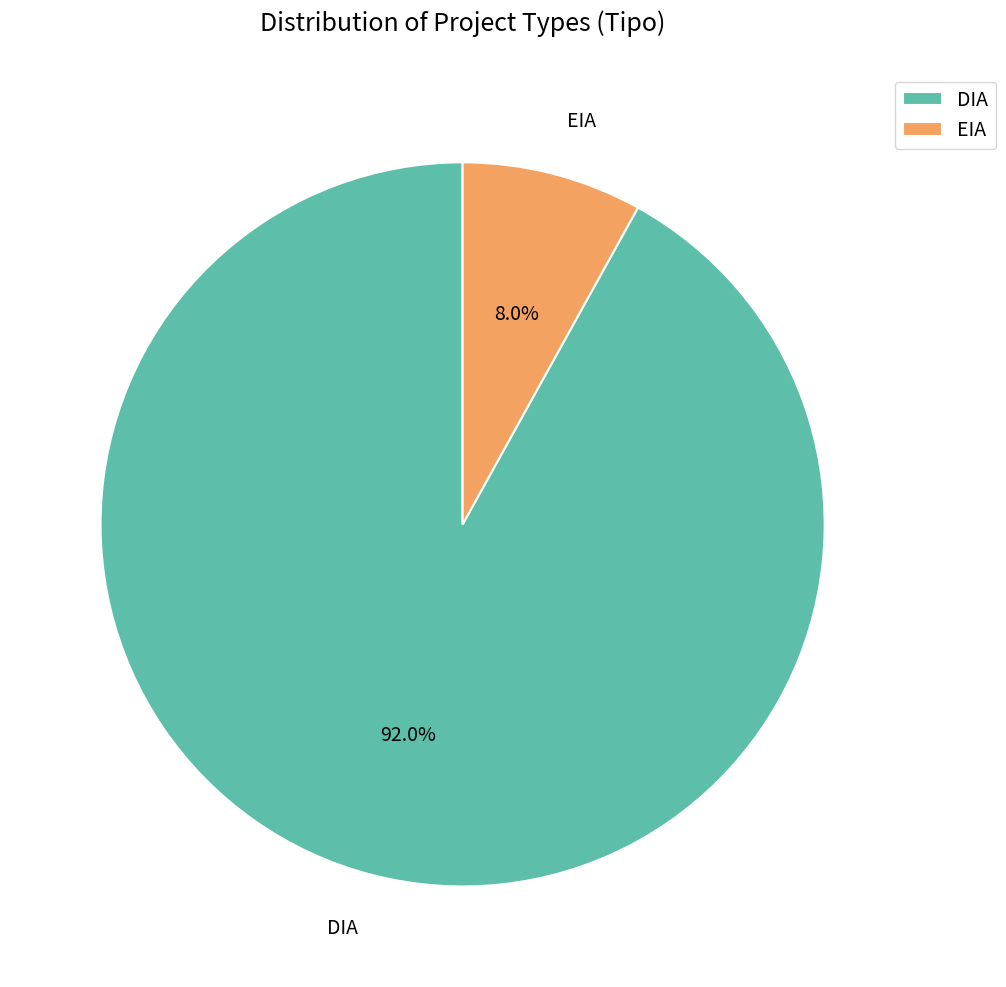

What is the total percentage of EIA and DIA?

100.0%